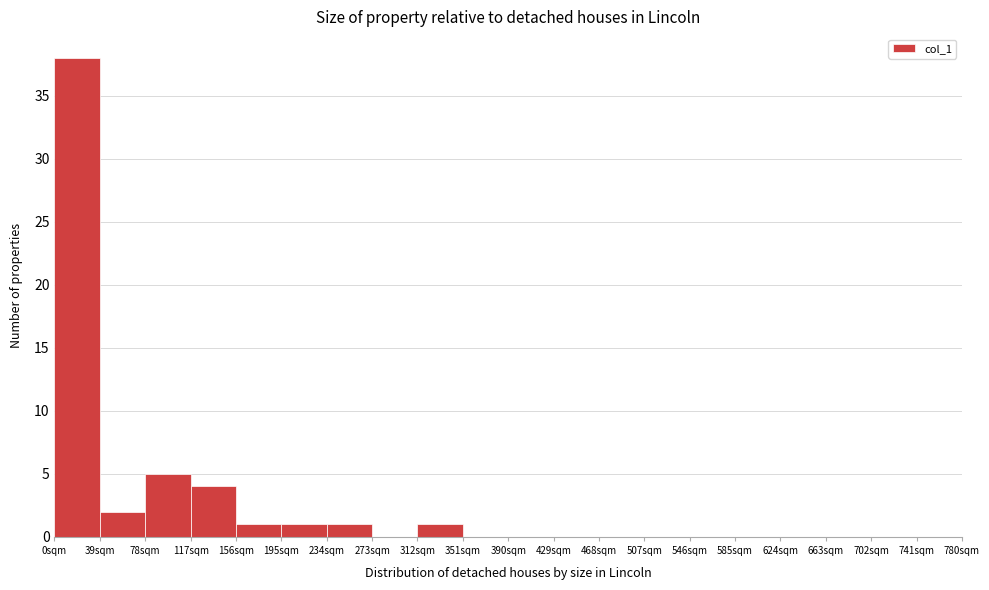

Reading left to right, list every bar in this chart as the range it spans on the x-axis followed by its height. Neither the bar edges nor the heights are printed on the chart, so give them approximately, as read against the axes.

0 to 39: 38
39 to 78: 2
78 to 117: 5
117 to 156: 4
156 to 195: 1
195 to 234: 1
234 to 273: 1
273 to 312: 0
312 to 351: 1
351 to 390: 0
390 to 429: 0
429 to 468: 0
468 to 507: 0
507 to 546: 0
546 to 585: 0
585 to 624: 0
624 to 663: 0
663 to 702: 0
702 to 741: 0
741 to 780: 0